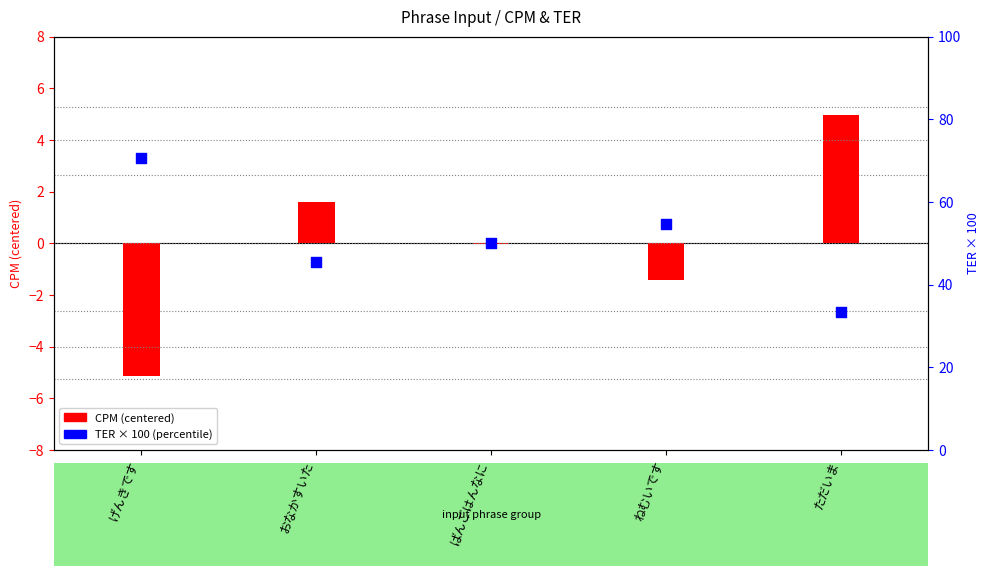

What is the total value across all series at げんきです?

65.5